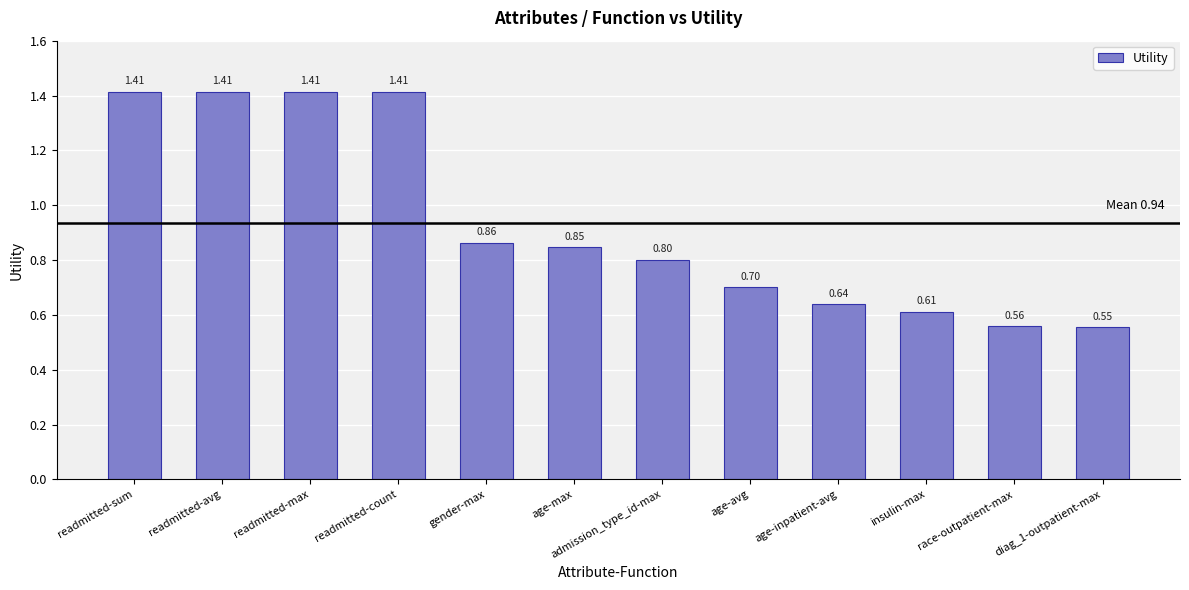

Does the chart contain stacked bars?

No